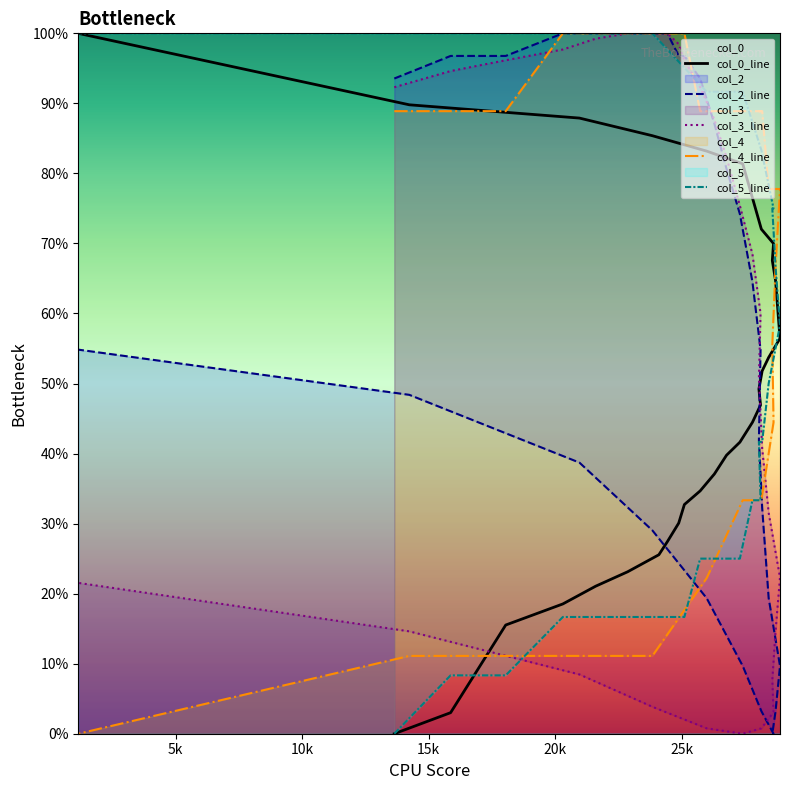

How many intersections are there between col_5_line and col_3_line?

1